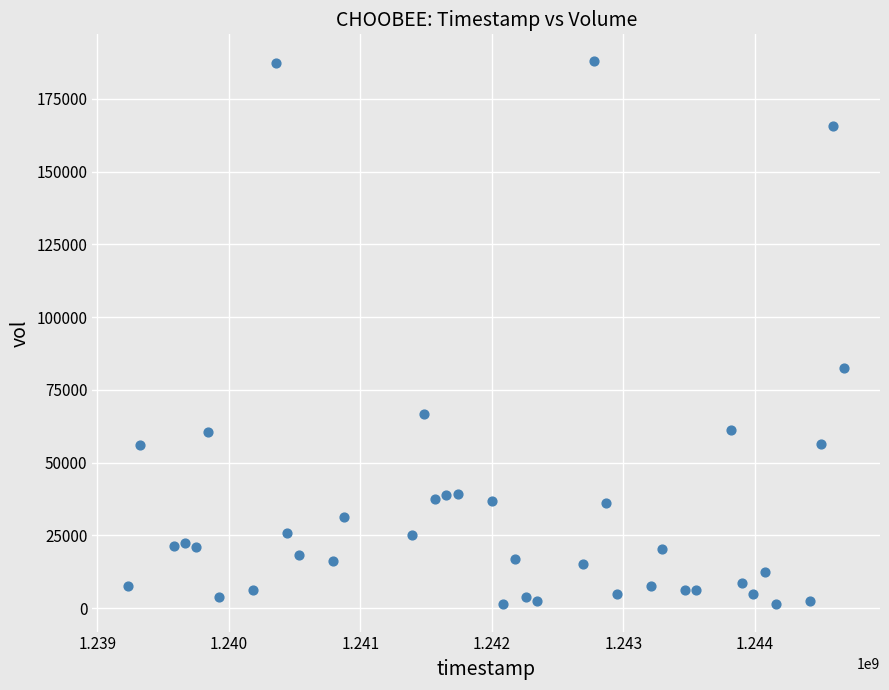

What is the range of Y values (max minus min)?

186576